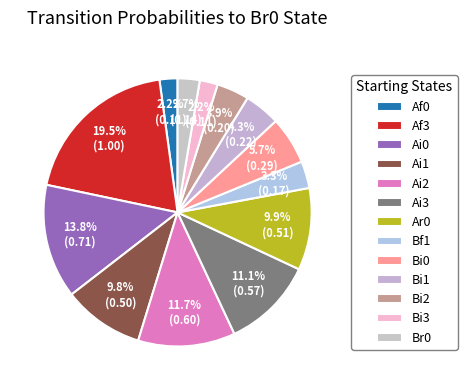

How many slices are in this pie chart?

13